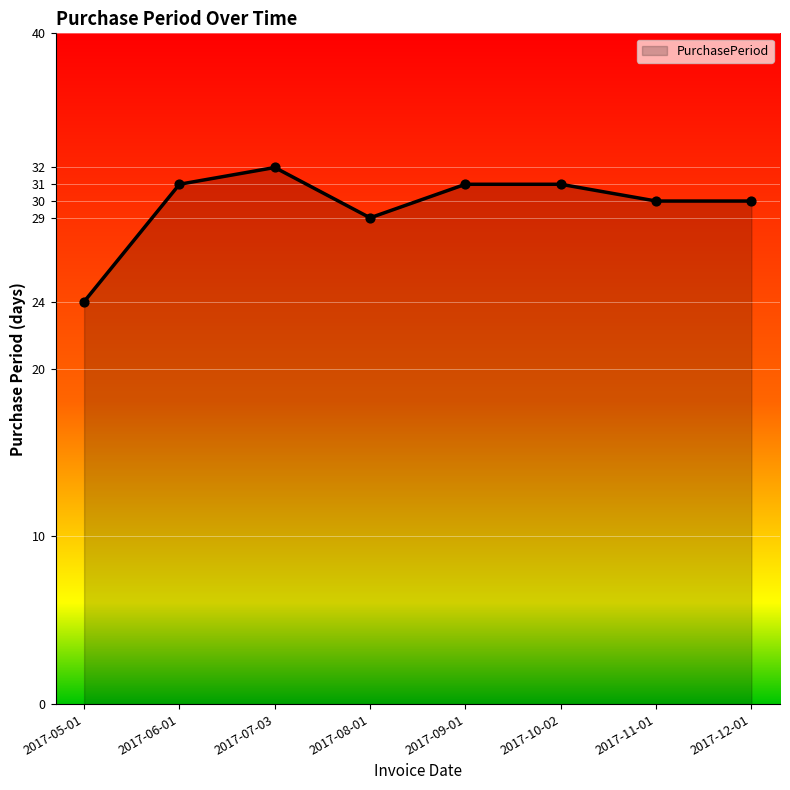

What is the ratio of the value at 2017-06-01 to the value at 2017-11-01?

1.0